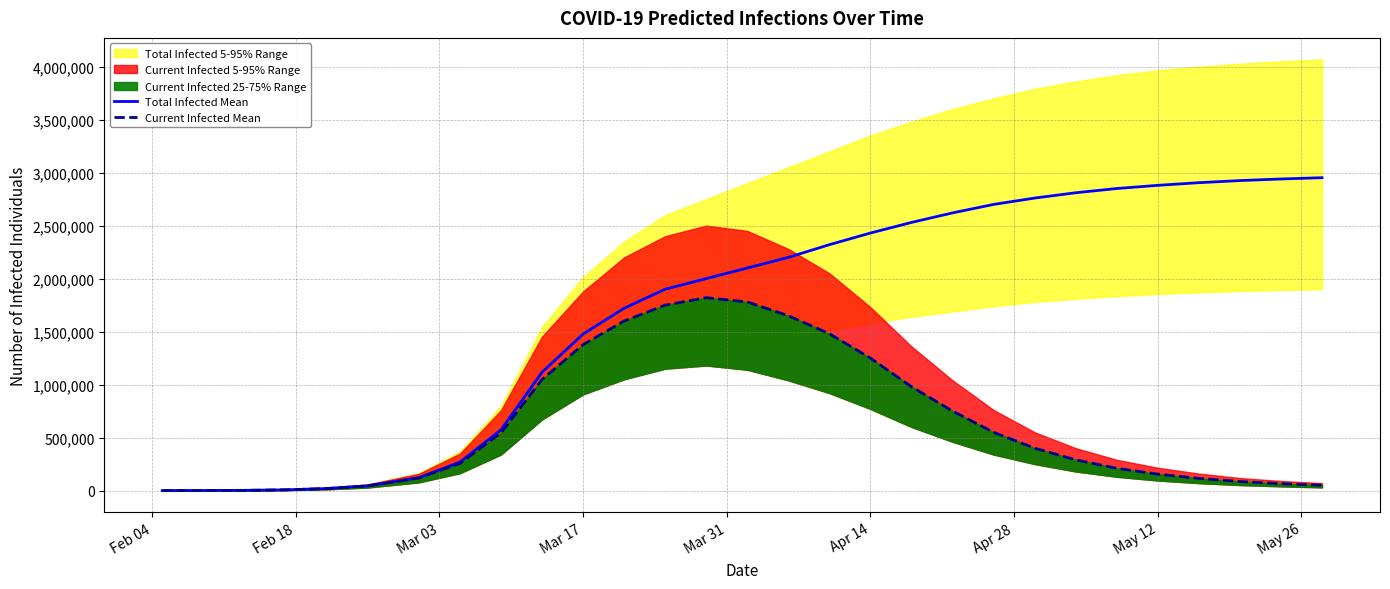

How many lines are shown in the chart?

2